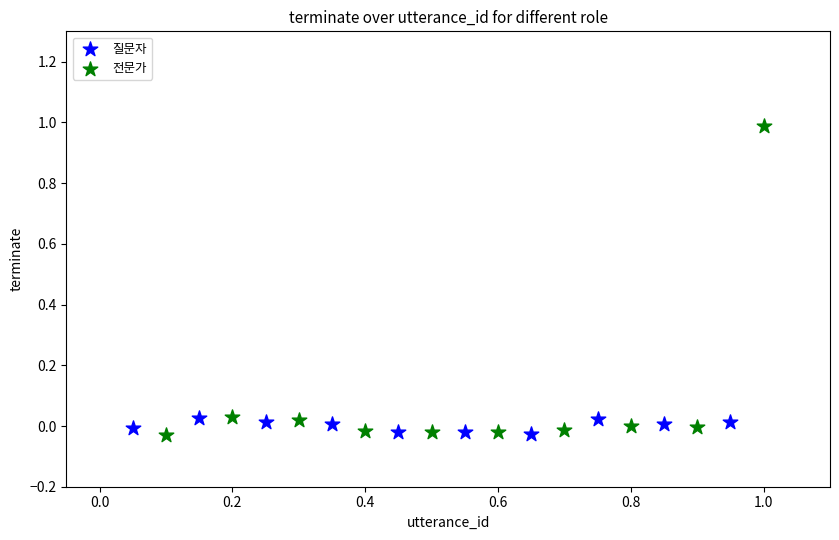

Which series has the largest Y range (max minus min)?

전문가